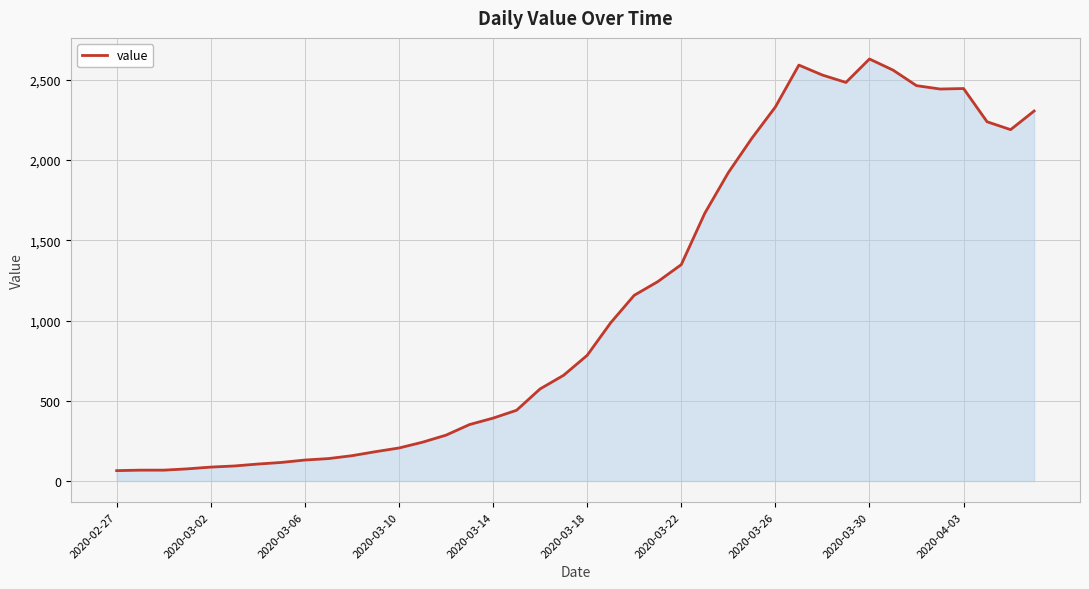

What is the difference between the maximum and minimum values?

2564